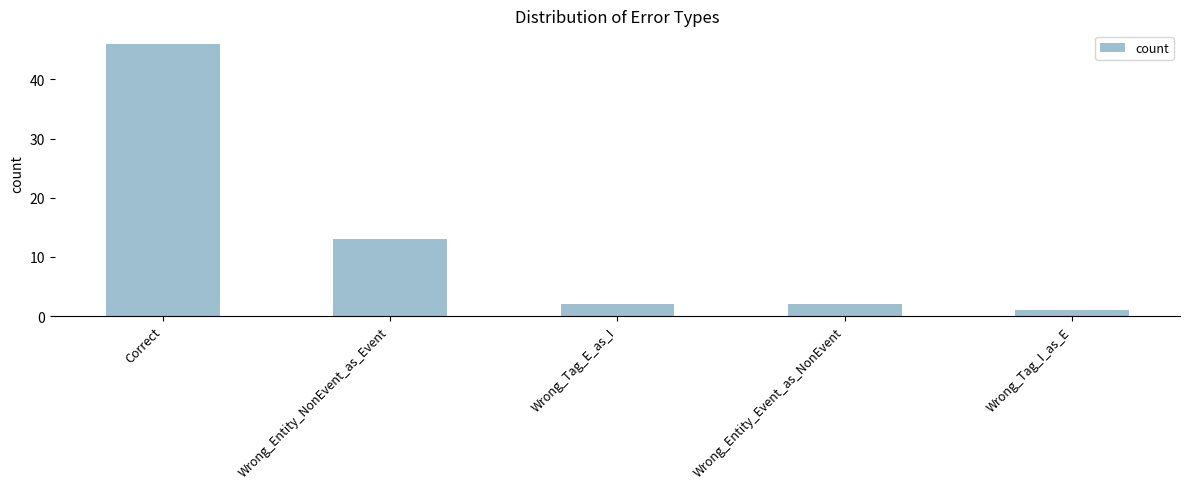

At which label is the value closest to 23?

Wrong_Entity_NonEvent_as_Event